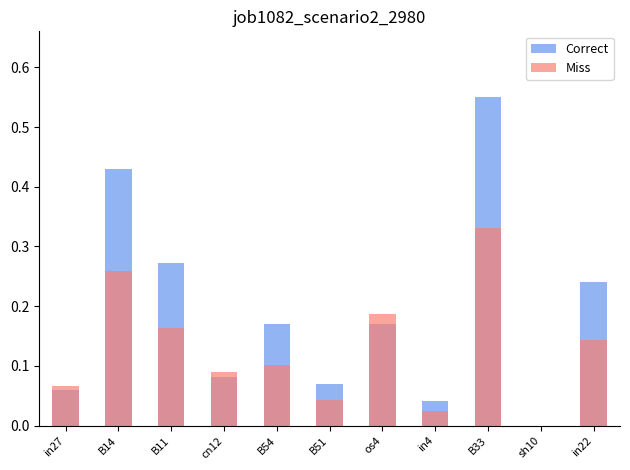

What is the value of the Correct bar at the 1st from the left?

0.1